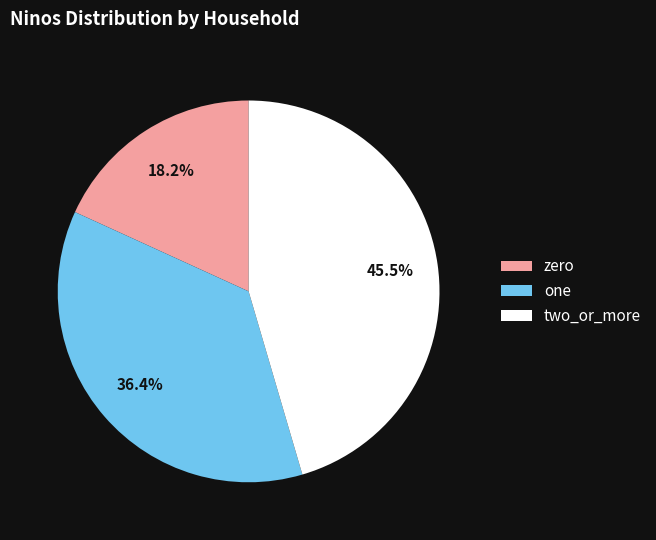

What is the total percentage of two_or_more and zero?

63.6%